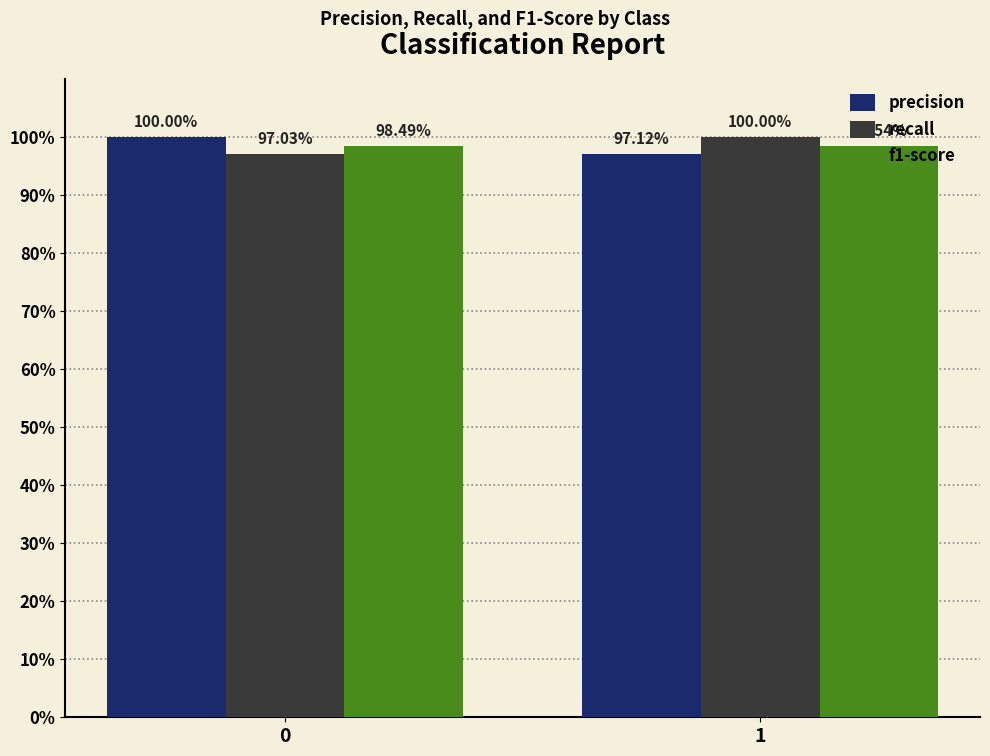

Does the chart contain any negative values?

No